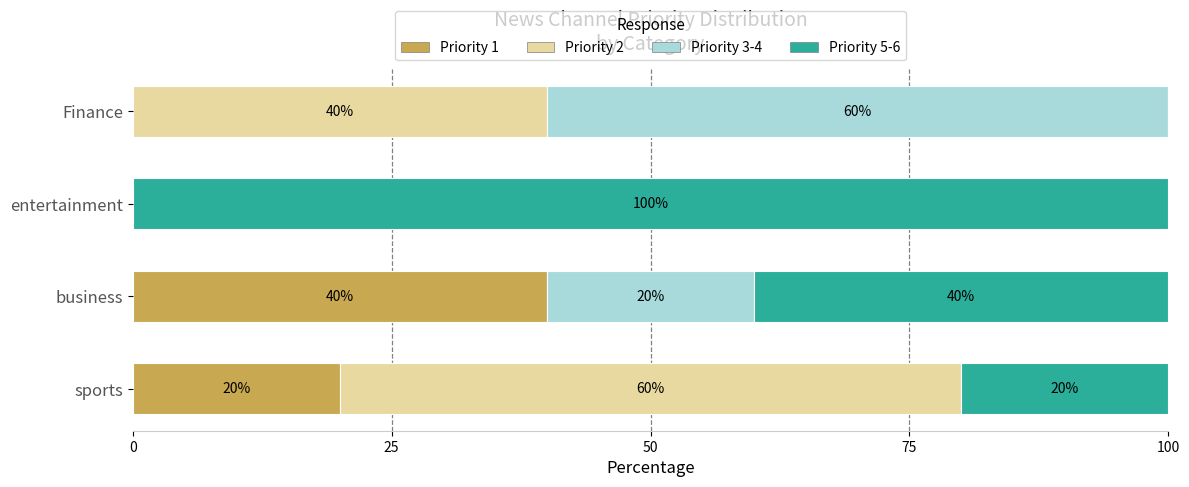

What is the total value across all series at business?

100